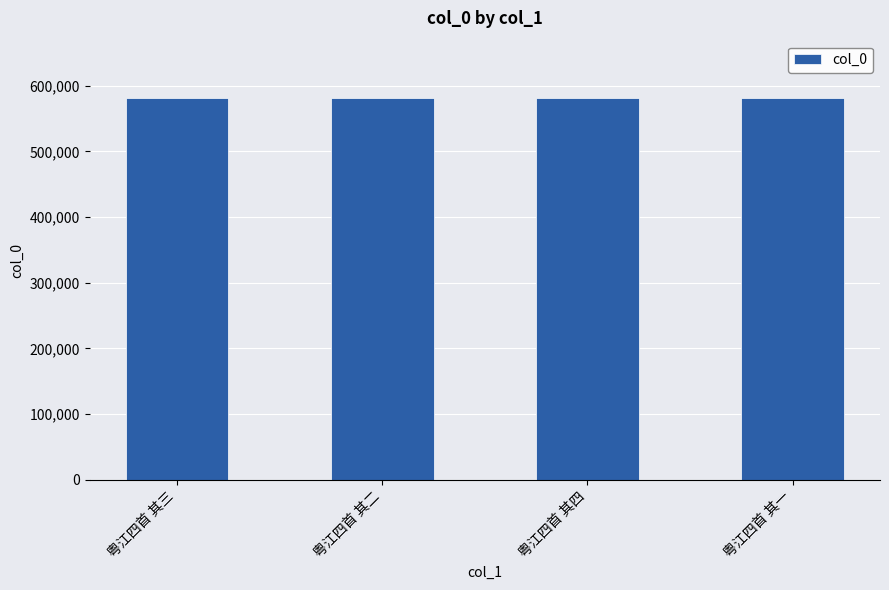

What is the greatest value displayed?

581235